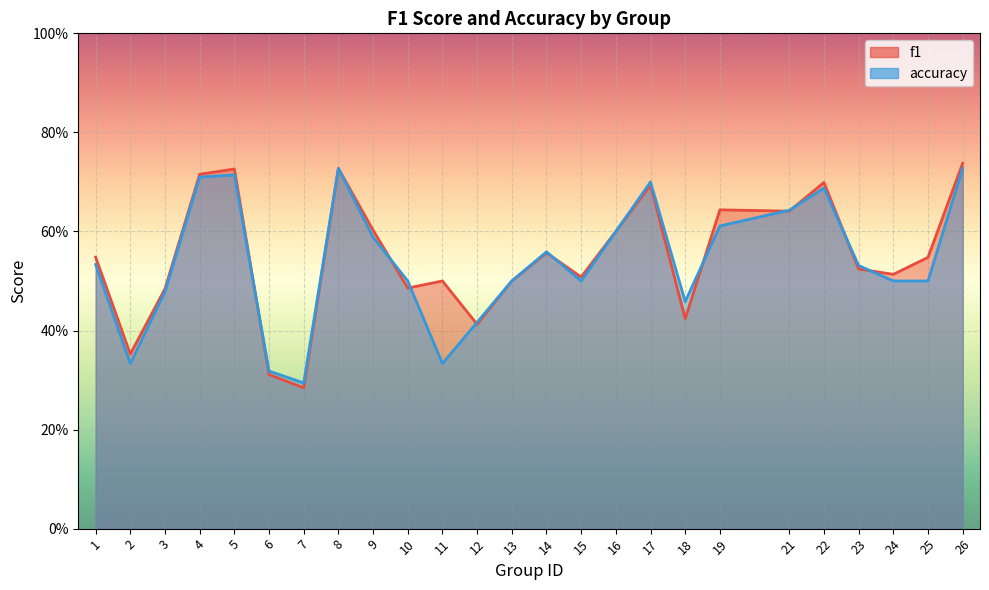

True or false: accuracy has a value of 0.4 at 17.

False